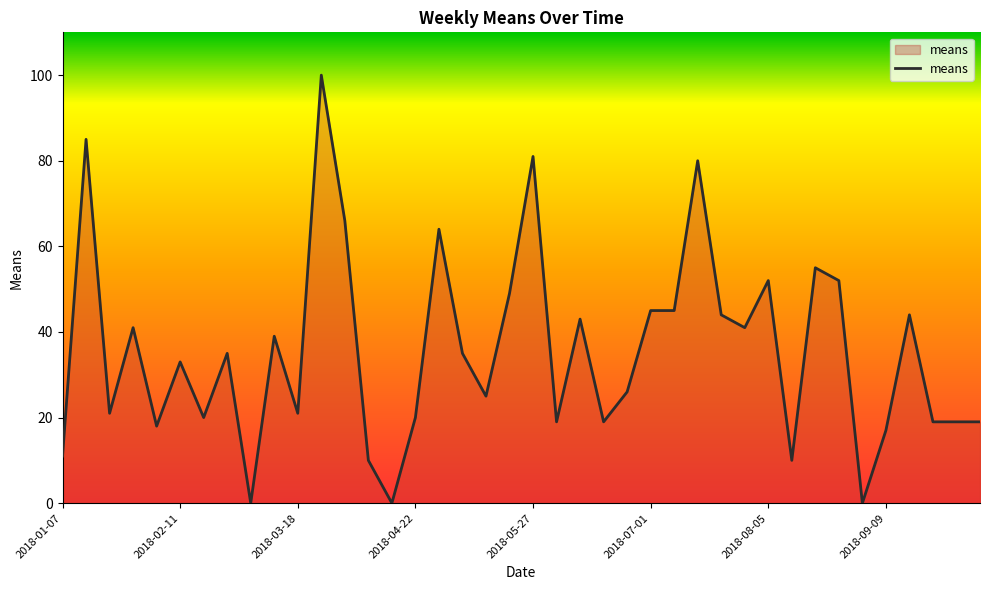

What is the maximum value shown in the chart?

100